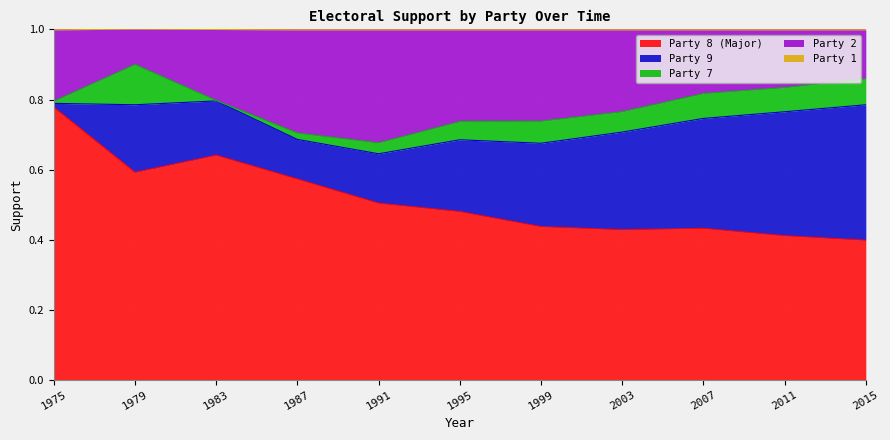

Which series has the largest total across all categories?

8